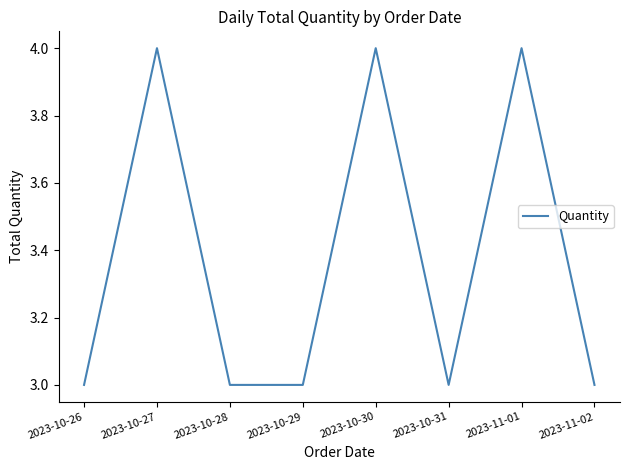

Reading left to right, transcribe all the data shown in this chart.

3	4	3	3	4	3	4	3